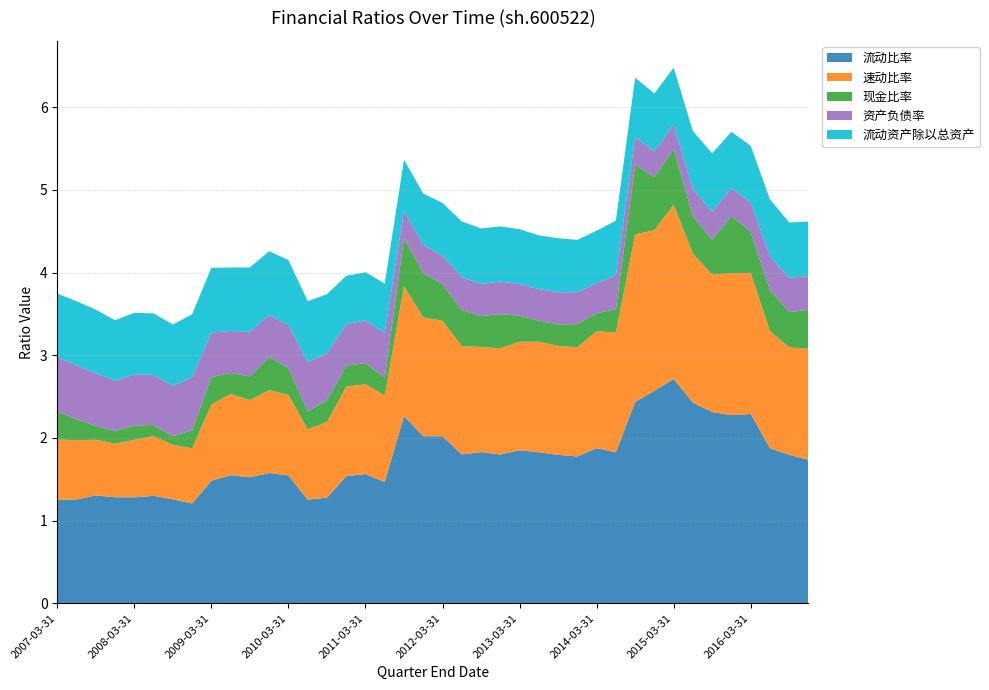

Reading right to left, transcribe all the data shown in this chart.

流动比率: 1.7	1.8	1.9	2.3	2.3	2.3	2.4	2.7	2.6	2.4	1.8	1.9	1.8	1.8	1.8	1.9	1.8	1.8	1.8	2.0	2.0	2.3	1.5	1.6	1.5	1.3	1.3	1.5	1.6	1.5	1.6	1.5	1.2	1.3	1.3	1.3	1.3	1.3	1.3	1.3
速动比率: 1.3	1.3	1.4	1.7	1.7	1.7	1.8	2.1	1.9	2.0	1.4	1.4	1.3	1.3	1.3	1.3	1.3	1.3	1.3	1.4	1.4	1.6	1.0	1.1	1.1	0.9	0.9	1.0	1.0	0.9	1.0	0.9	0.7	0.7	0.7	0.7	0.6	0.7	0.7	0.7
现金比率: 0.5	0.4	0.5	0.5	0.7	0.4	0.5	0.7	0.6	0.8	0.3	0.2	0.3	0.3	0.3	0.3	0.4	0.4	0.4	0.4	0.5	0.6	0.2	0.3	0.3	0.3	0.2	0.3	0.4	0.3	0.3	0.3	0.2	0.1	0.1	0.2	0.2	0.2	0.3	0.3
资产负债率: 0.4	0.4	0.4	0.4	0.3	0.3	0.3	0.3	0.3	0.3	0.4	0.4	0.4	0.4	0.4	0.4	0.4	0.4	0.4	0.3	0.3	0.3	0.5	0.5	0.5	0.6	0.6	0.5	0.5	0.5	0.5	0.5	0.6	0.6	0.6	0.6	0.6	0.6	0.7	0.7
流动资产除以总资产: 0.7	0.7	0.7	0.7	0.7	0.7	0.7	0.7	0.7	0.7	0.7	0.6	0.6	0.7	0.6	0.7	0.7	0.7	0.7	0.6	0.6	0.6	0.6	0.6	0.6	0.7	0.7	0.8	0.8	0.8	0.8	0.8	0.8	0.7	0.7	0.7	0.7	0.8	0.8	0.8